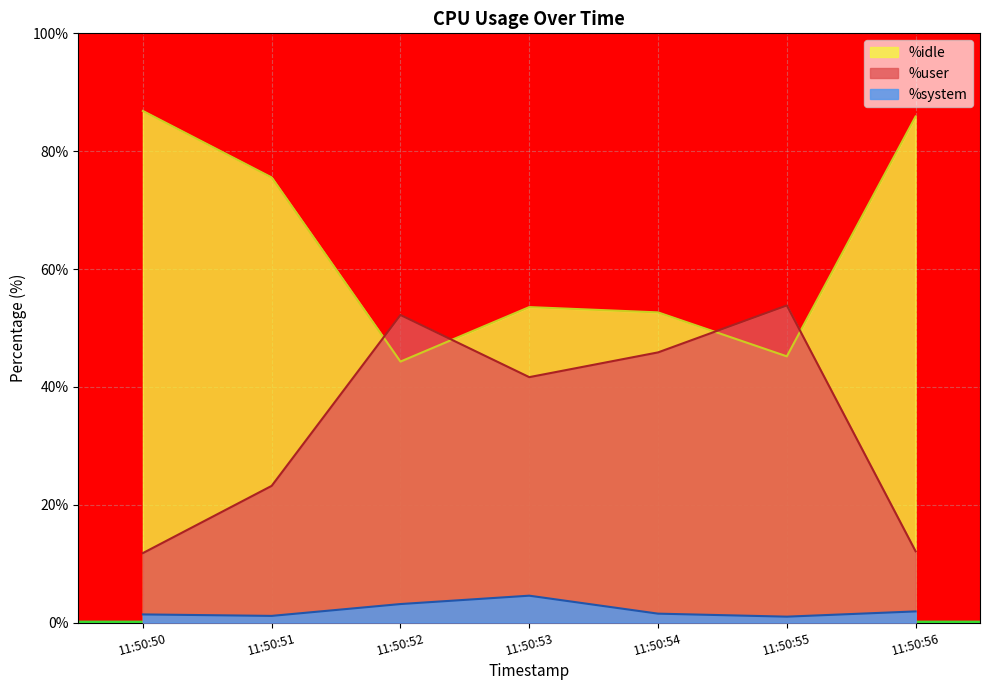

What is the value of the %idle point at the 1st from the left?

86.8